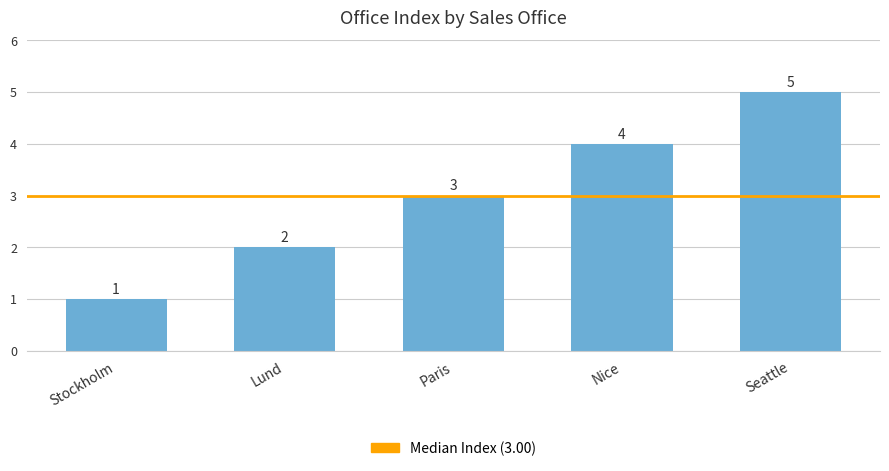

Where is the data nearest to the value 3?

Paris